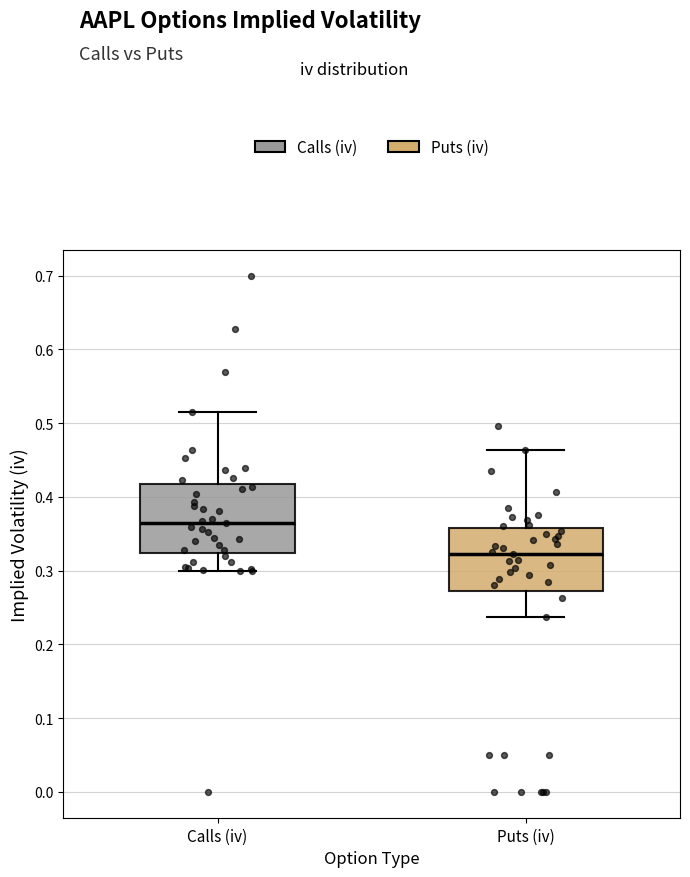

Reading left to right, read every box against the y-axis: the position of its median line, the range the box covers, and the ends of its whiskers. The values are not printed on the chart, so give them approximately, as read against the axis.

Calls (iv): median 0.37, box 0.32 to 0.42, whiskers 0.30 to 0.52
Puts (iv): median 0.32, box 0.27 to 0.36, whiskers 0.24 to 0.46